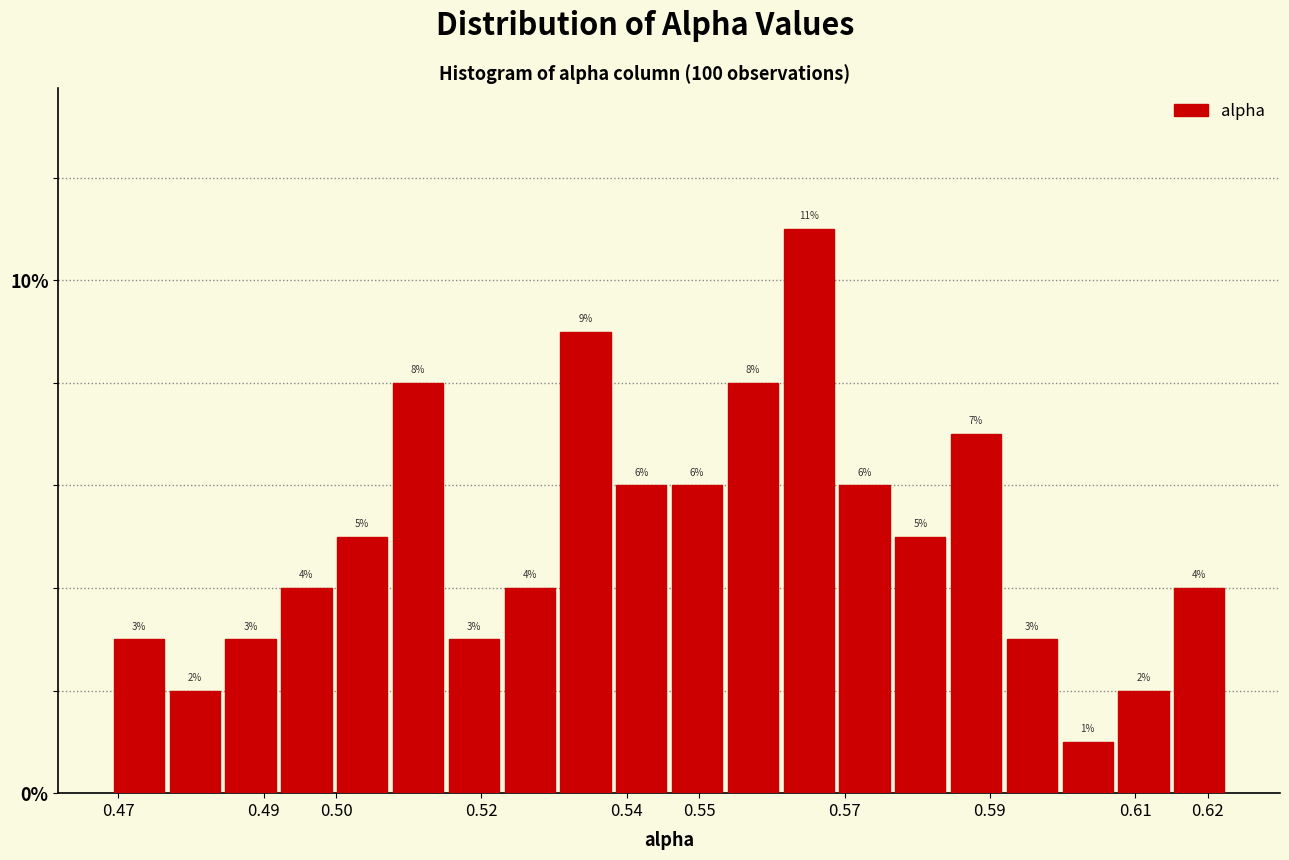

Reading left to right, list every bar in this chart as the range it spans on the x-axis followed by its height. The bar edges are not printed on the chart, so give them approximately, as read against the axis.

0.469 to 0.477: 3
0.477 to 0.484: 2
0.484 to 0.492: 3
0.492 to 0.500: 4
0.500 to 0.507: 5
0.507 to 0.515: 8
0.515 to 0.523: 3
0.523 to 0.530: 4
0.530 to 0.538: 9
0.538 to 0.546: 6
0.546 to 0.554: 6
0.554 to 0.561: 8
0.561 to 0.569: 11
0.569 to 0.577: 6
0.577 to 0.584: 5
0.584 to 0.592: 7
0.592 to 0.600: 3
0.600 to 0.607: 1
0.607 to 0.615: 2
0.615 to 0.623: 4